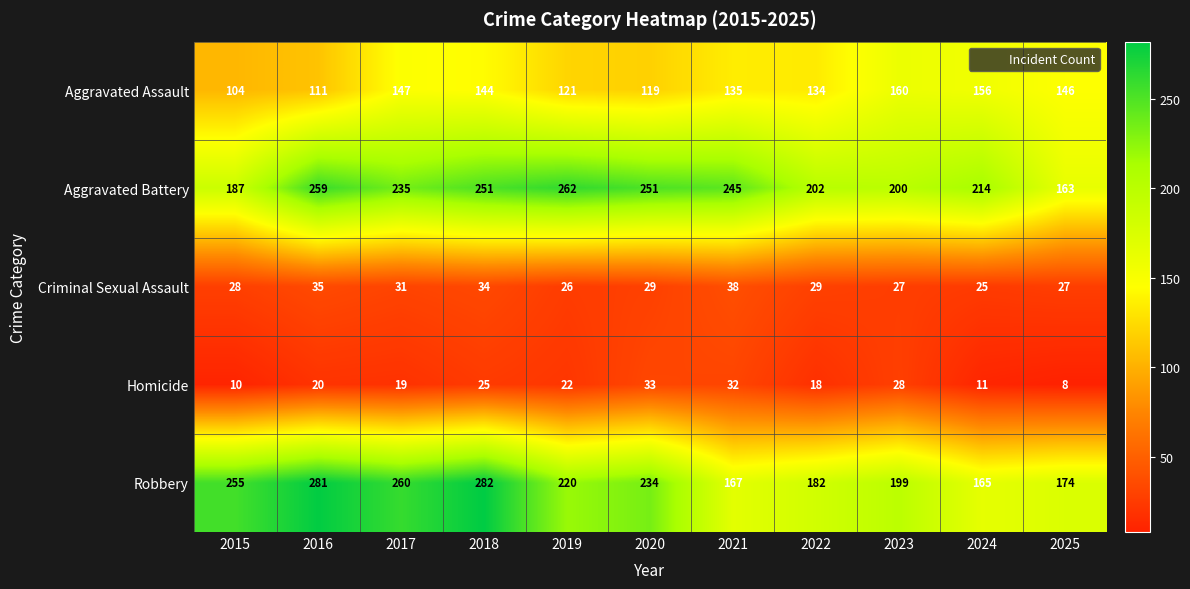

At which category is the sum across all series the highest?

2018